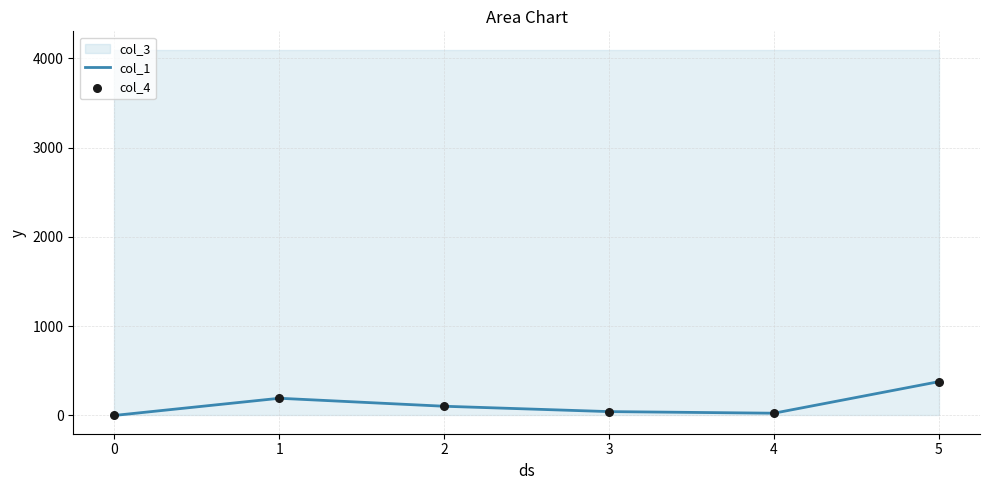

The value of col_1 at 5 is 562.7. True or false?

False